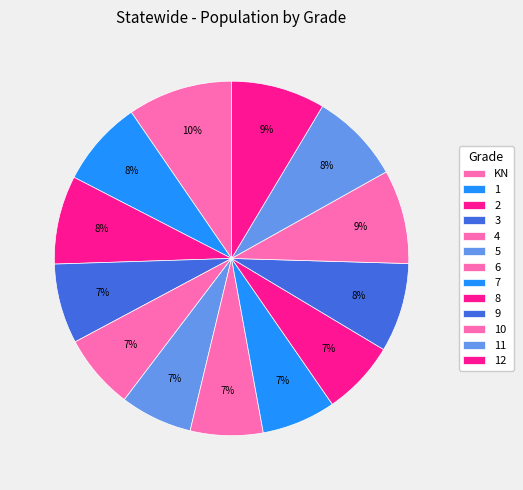

Do 7 and 11 together represent more than half of the pie?

No